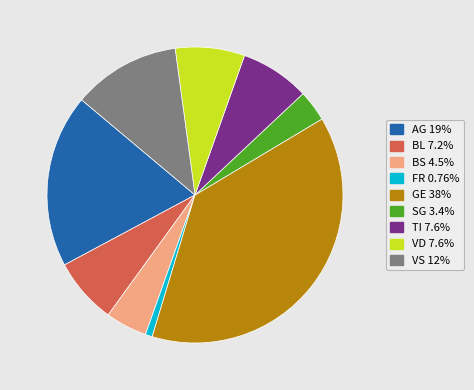

Is there any slice that represents more than half of the pie?

No